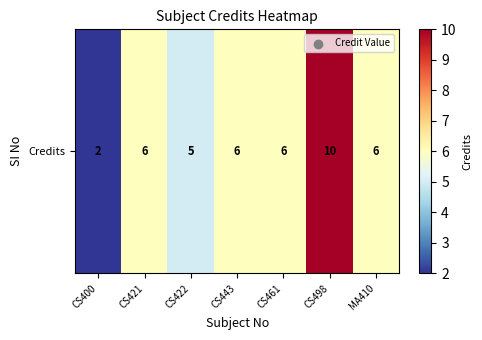

Which label corresponds to the smallest value in the chart?

CS400